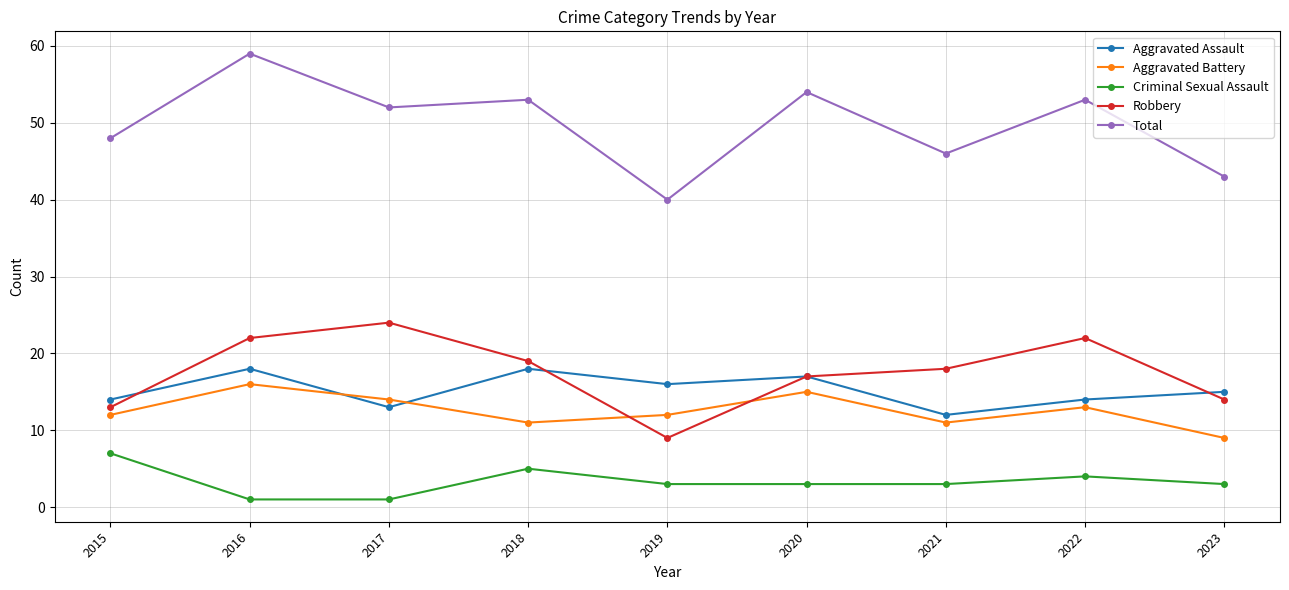

How many interior local peaks does the Total series have?

4